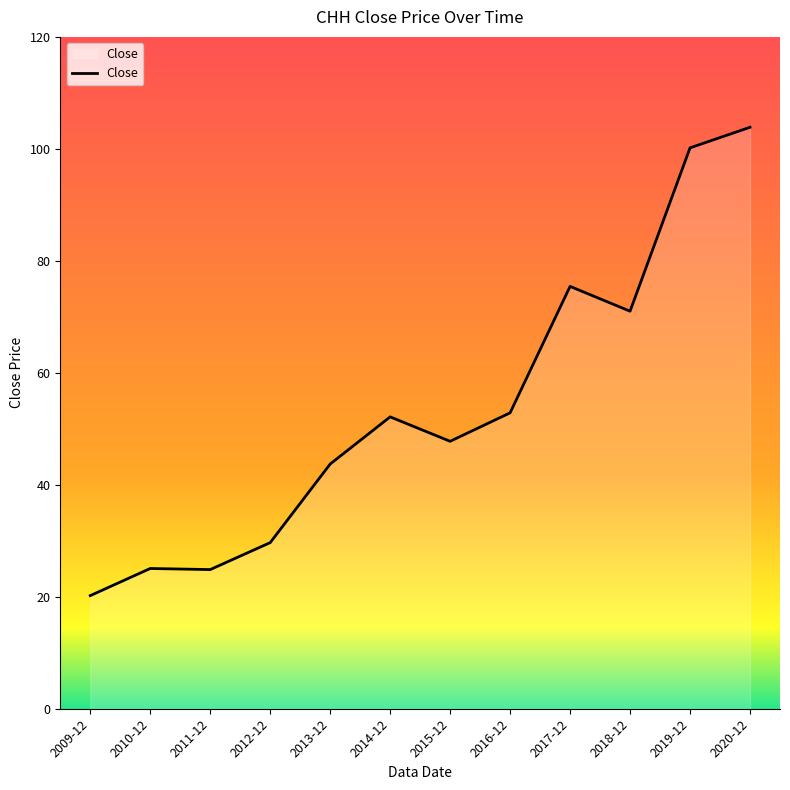

What is the greatest value displayed?

103.9